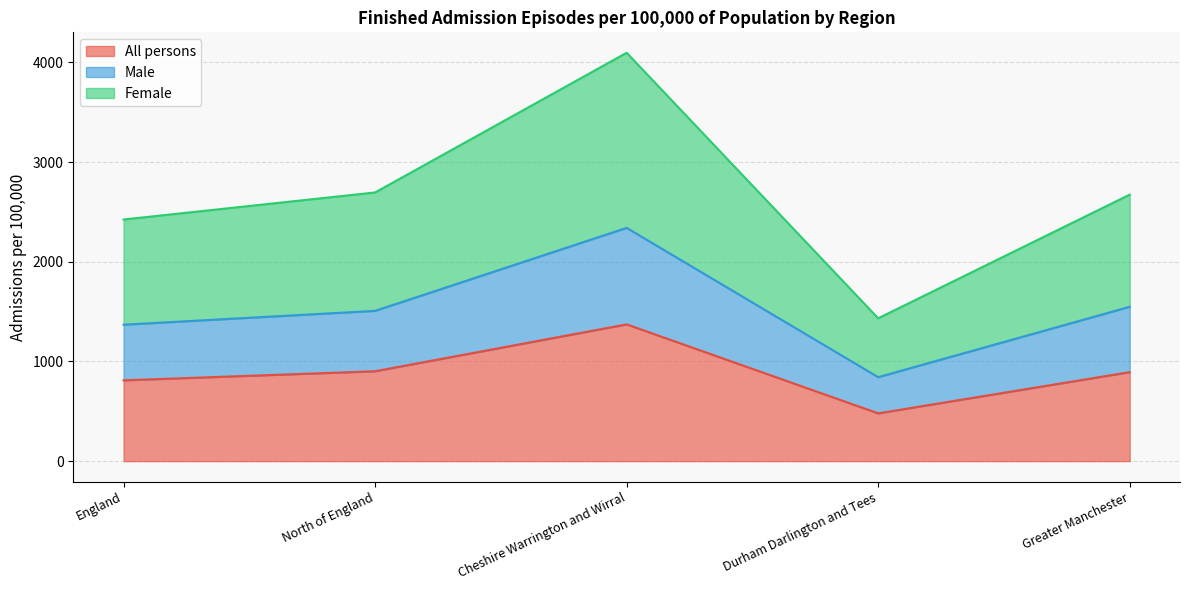

True or false: All persons and Female intersect in this chart.

False